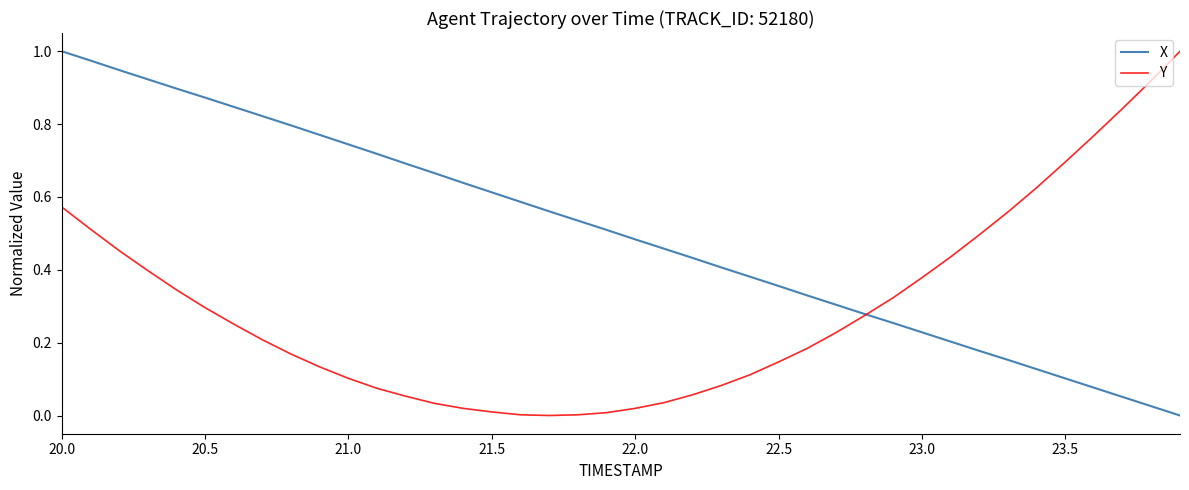

List the series in order of their overall mean, lowest first.

Y, X